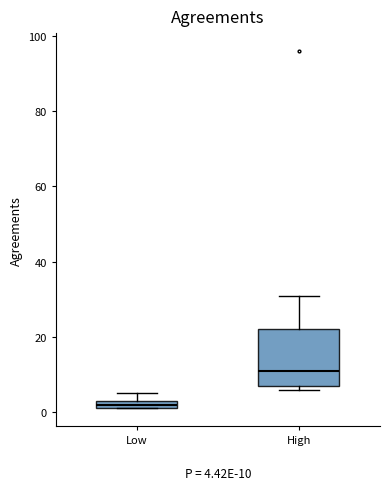

Which box is the tallest, from its lower edge to its upper edge?

High